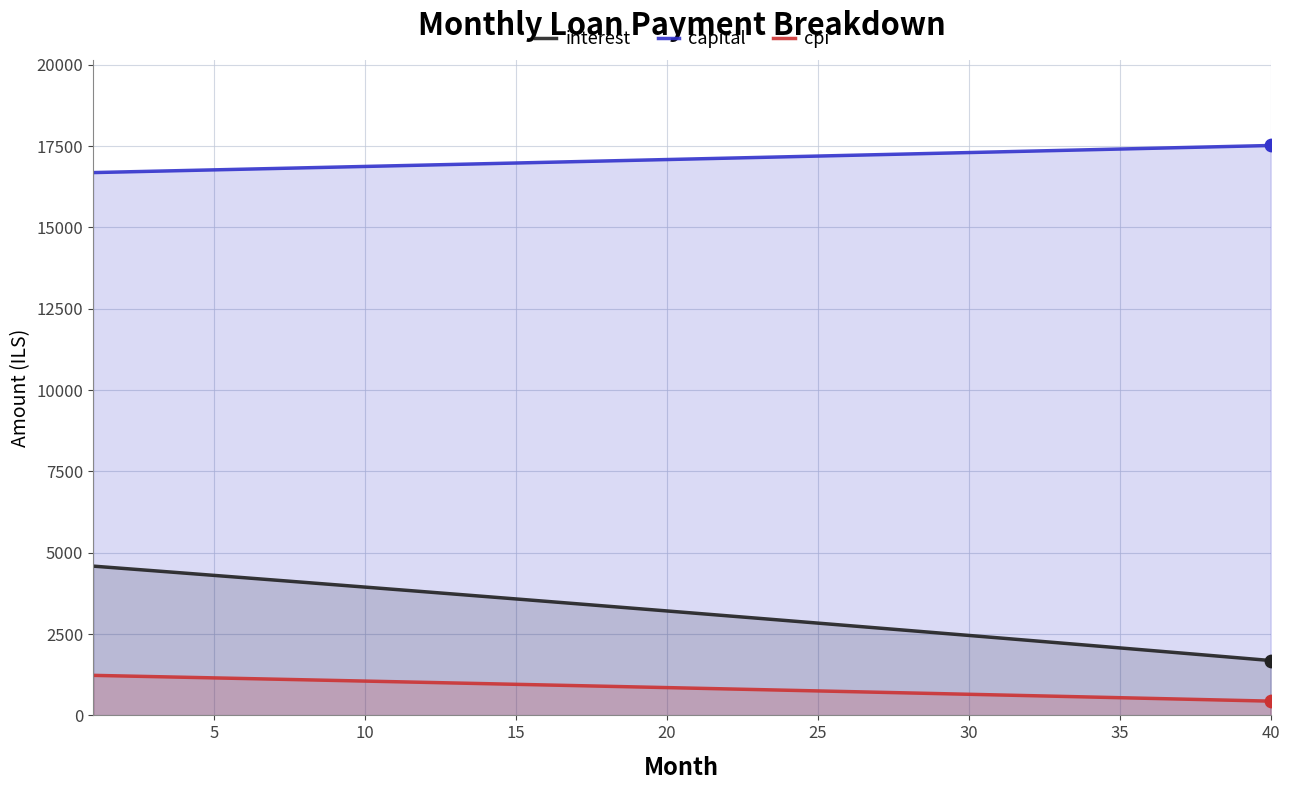

Which series has the largest Y range (max minus min)?

interest